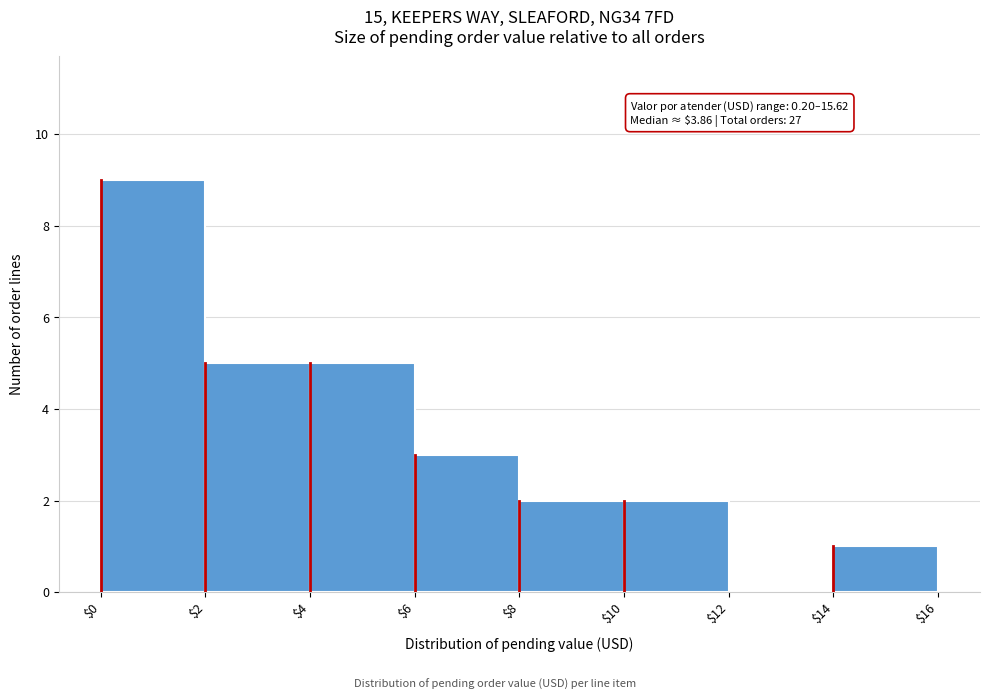

Which range on the x-axis has the tallest bar?

$0 to $2